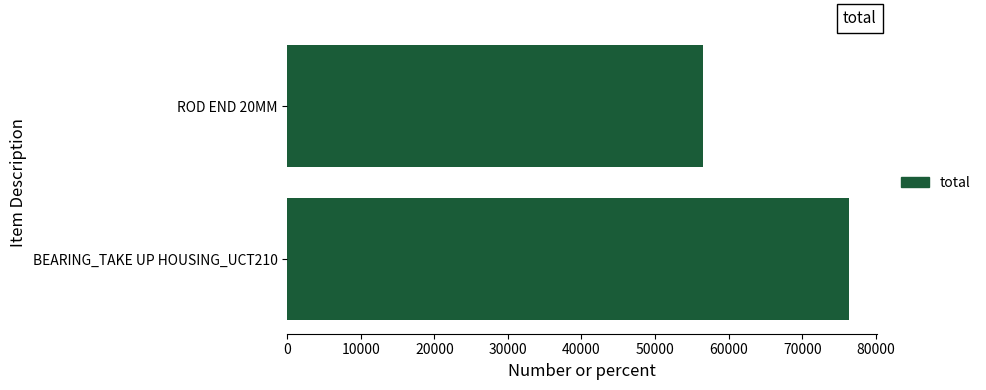

Which category has the lowest value across all series?

ROD END 20MM